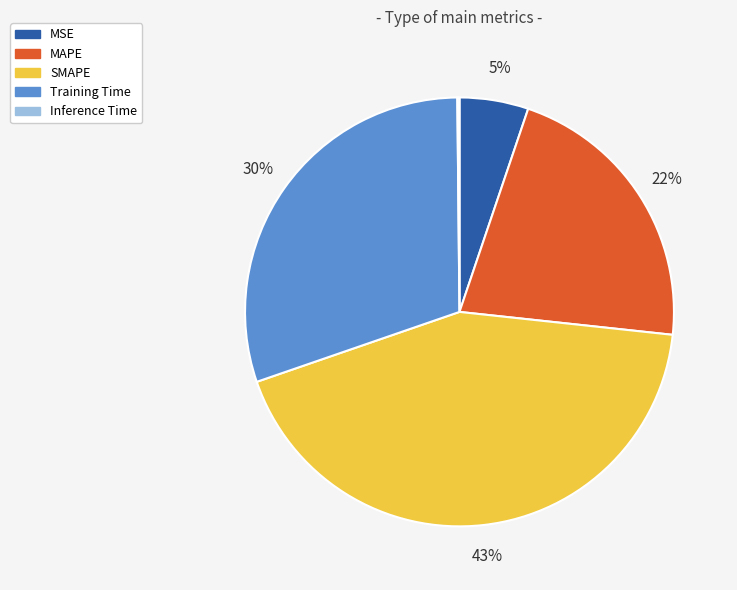

Is Training Time the majority of the pie?

No